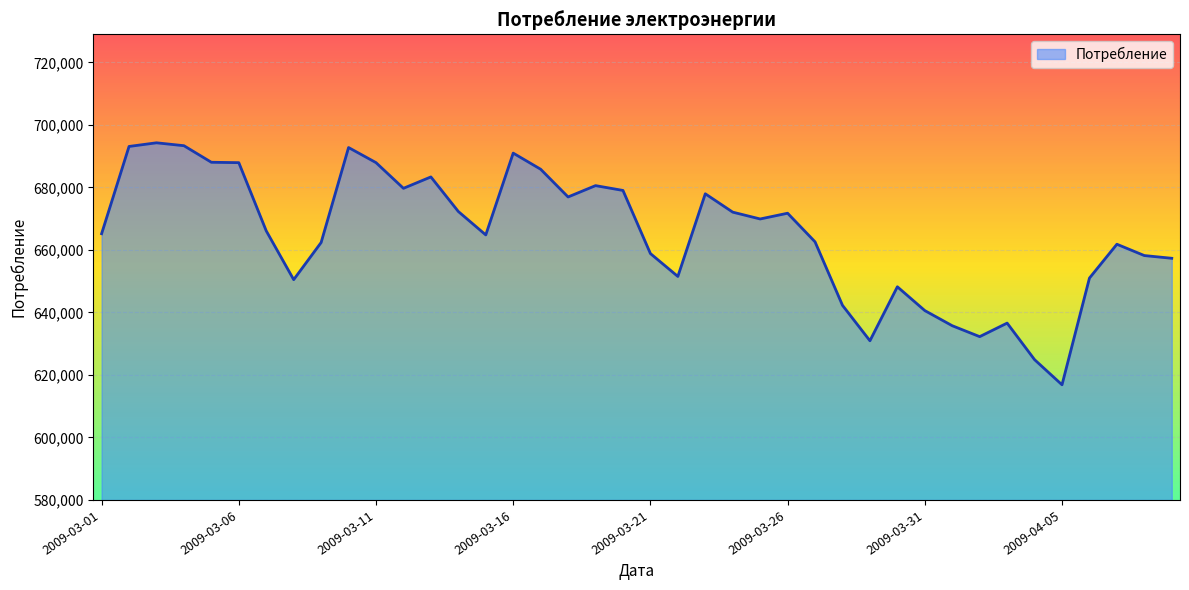

What is the difference between the maximum and minimum values?

77428